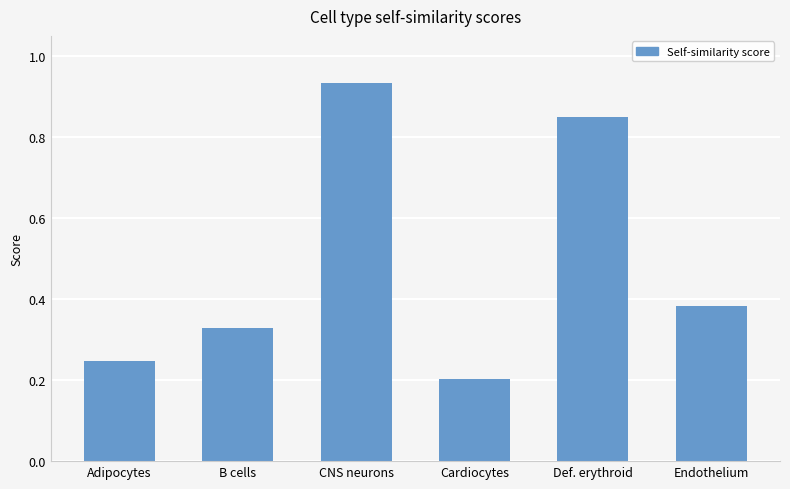

List the labels in order of value, largest first.

CNS neurons, Def. erythroid, Endothelium, B cells, Adipocytes, Cardiocytes